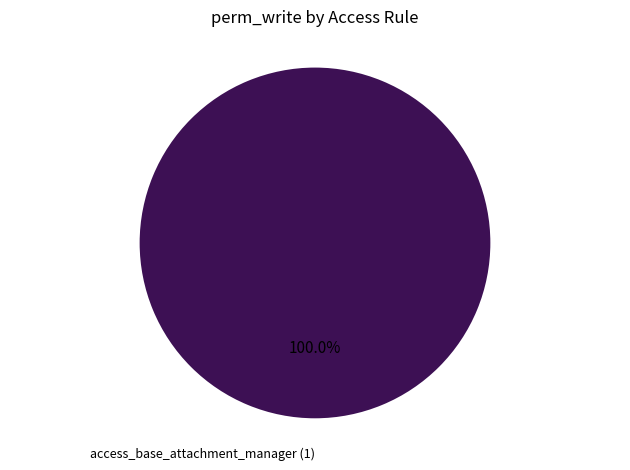

Is there a majority slice in this chart?

Yes